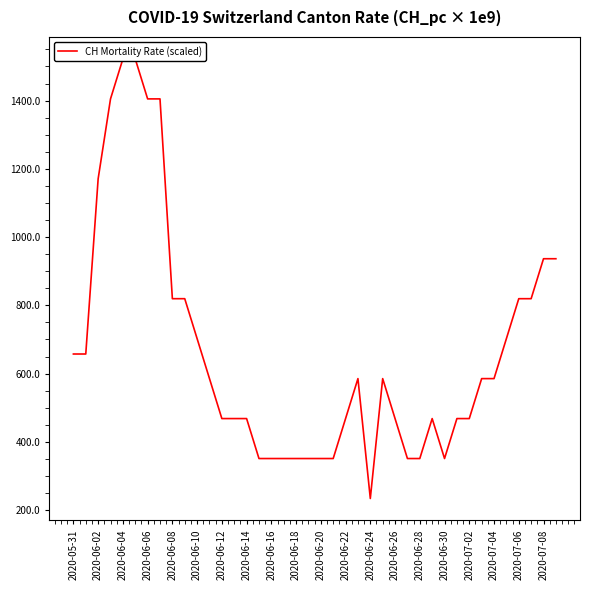

Reading left to right, list all the values displayed in this chart.

657.5	657.5	1170.8	1404.9	1522.0	1522.0	1404.9	1404.9	819.5	819.5	702.5	585.4	468.3	468.3	468.3	351.2	351.2	351.2	351.2	351.2	351.2	351.2	468.3	585.4	234.2	585.4	468.3	351.2	351.2	468.3	351.2	468.3	468.3	585.4	585.4	702.5	819.5	819.5	936.6	936.6